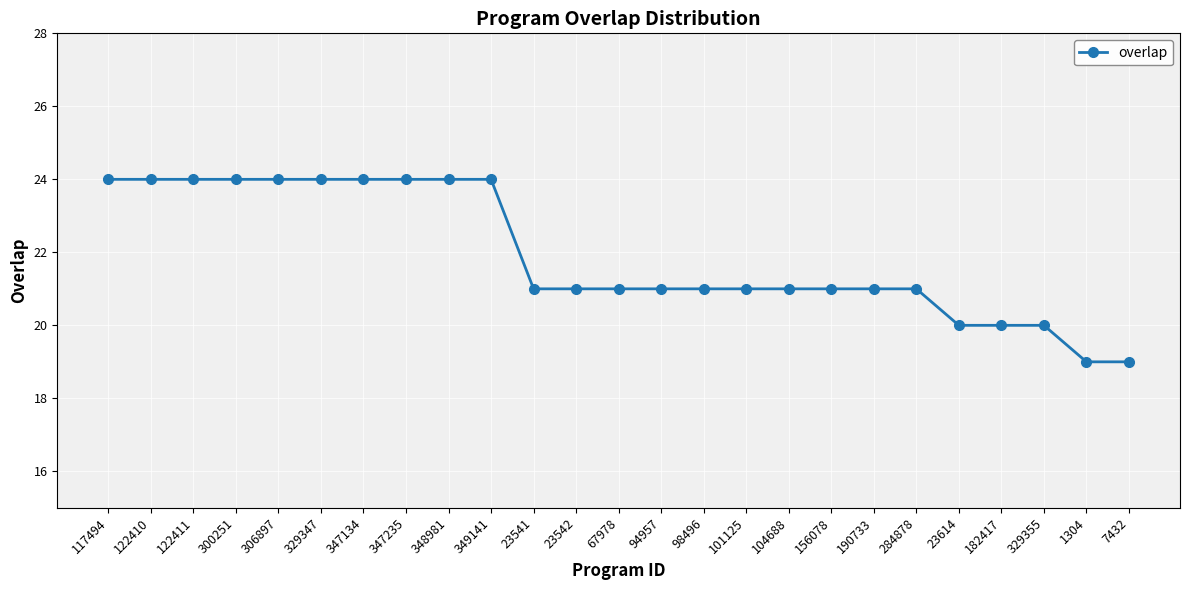

What is the label of the 19th point from the right?

347134